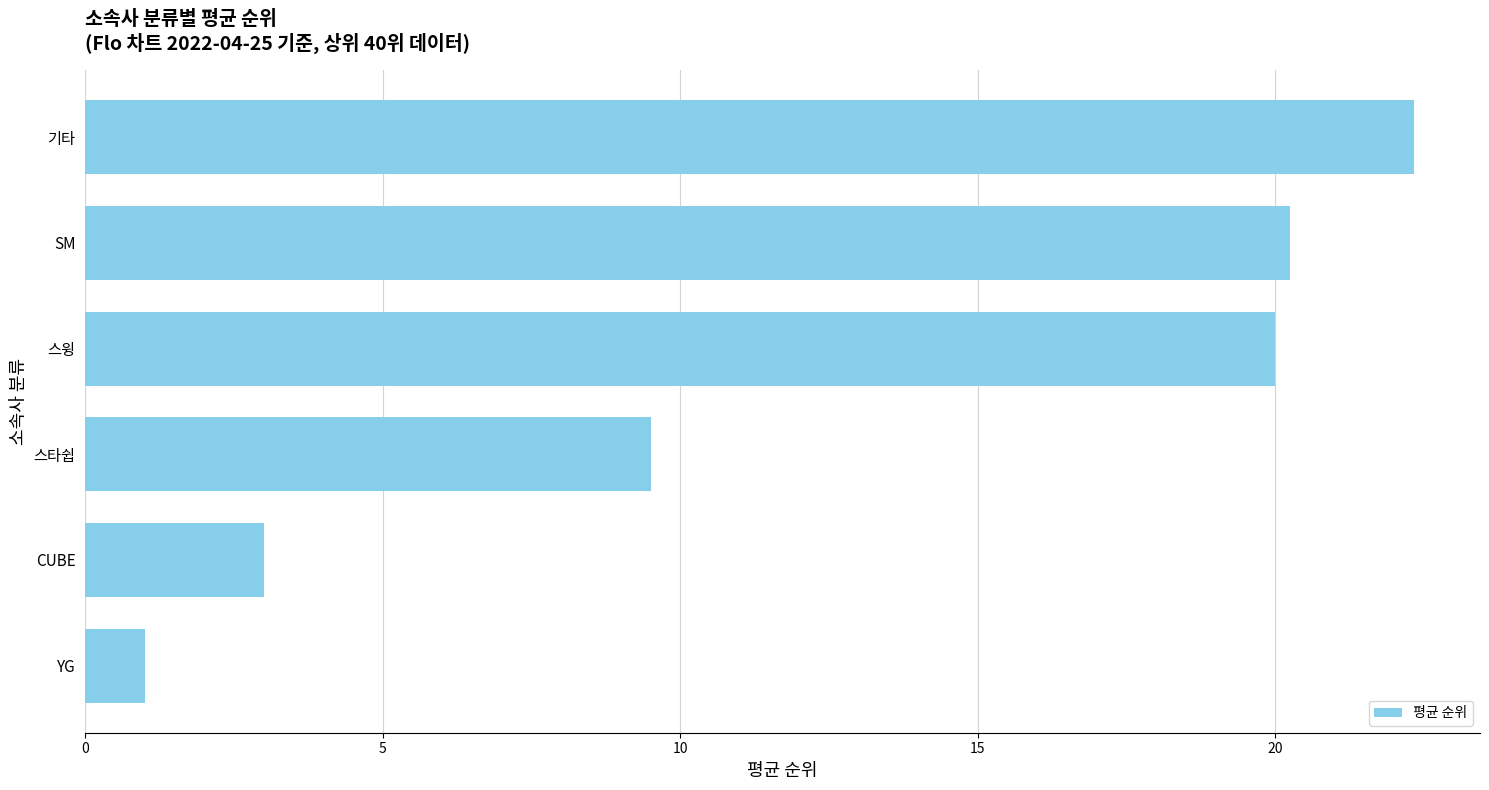

What is the greatest value displayed?

22.3